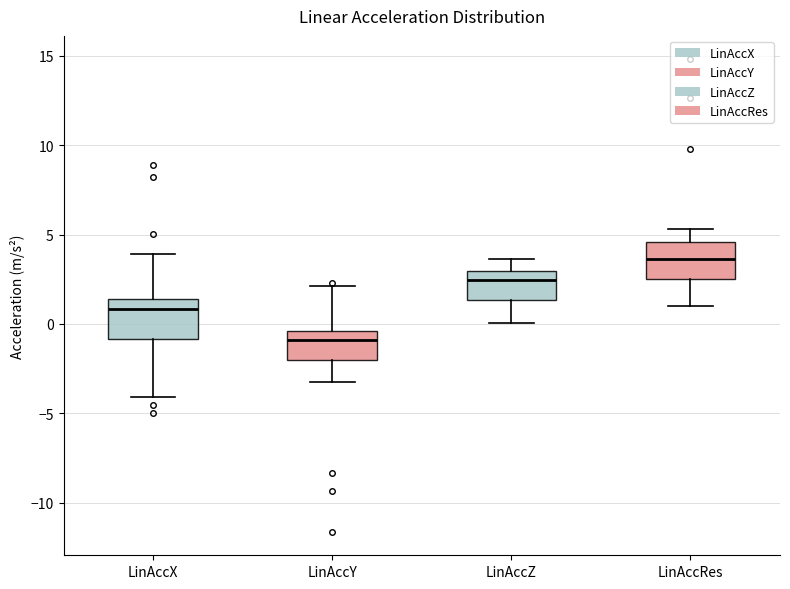

Which box's median line is the lowest?

LinAccY